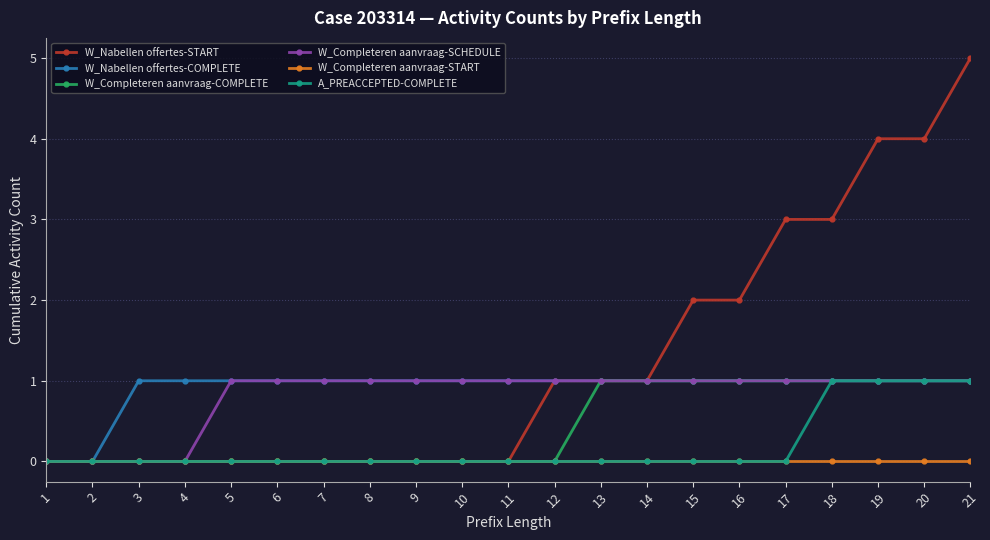

At which category is the sum across all series the highest?

21